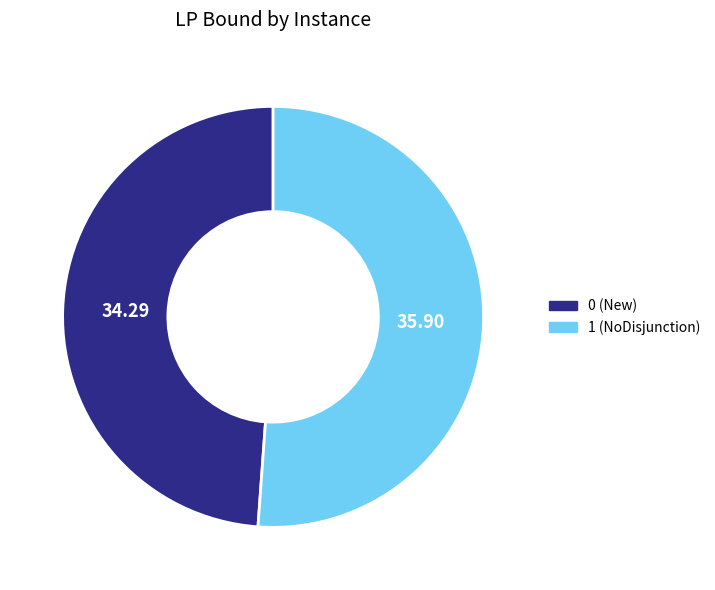

What is the ratio of the value at 0 (New) to the value at 1 (NoDisjunction)?

1.0